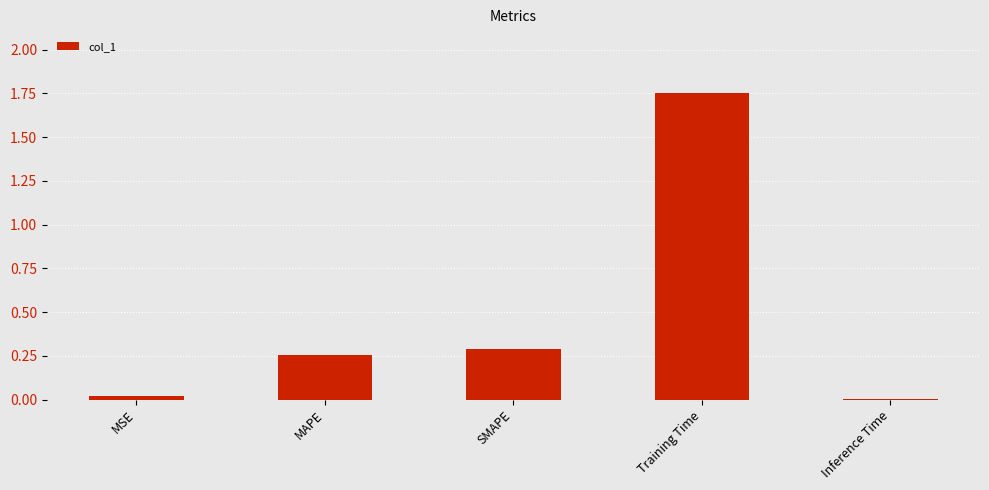

The value at MAPE is 0.1. True or false?

False